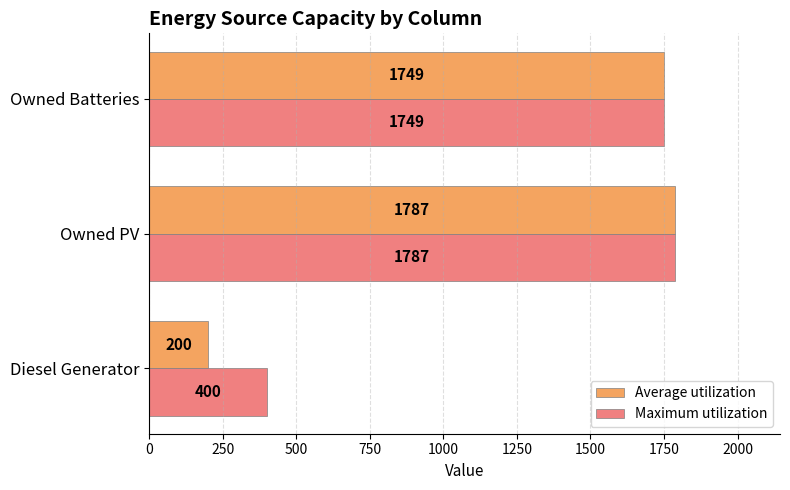

At which label is Average utilization closest to 993?

Owned Batteries